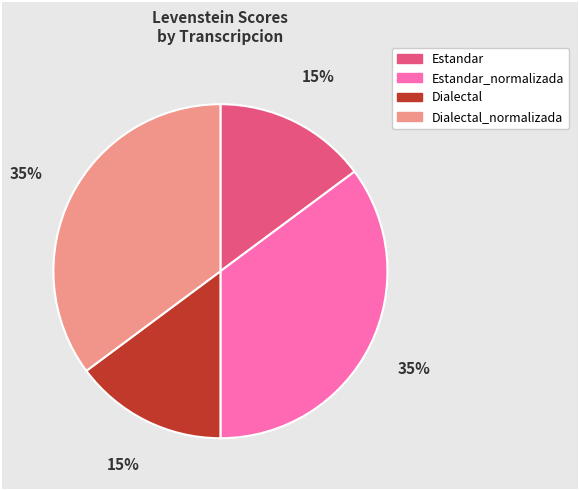

Is there a majority slice in this chart?

No